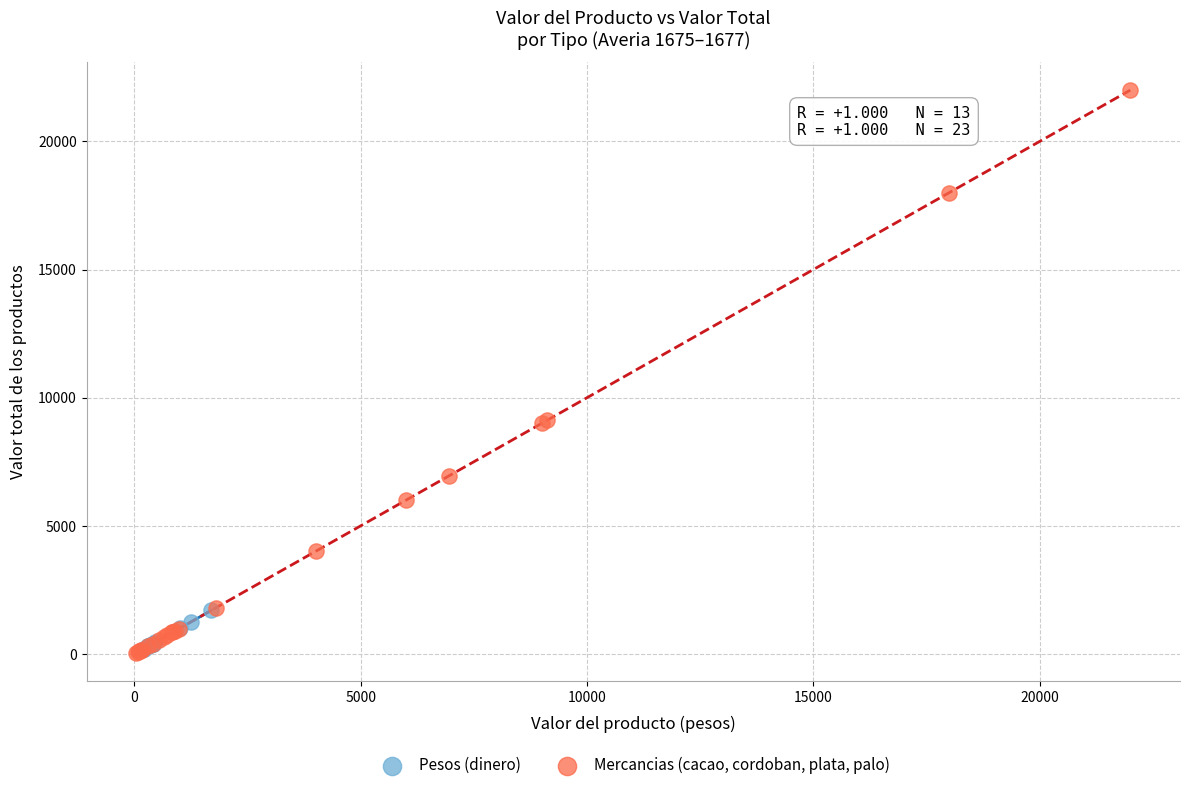

Which series has the widest spread of Y values?

Mercancias (cacao, cordoban, plata, palo)